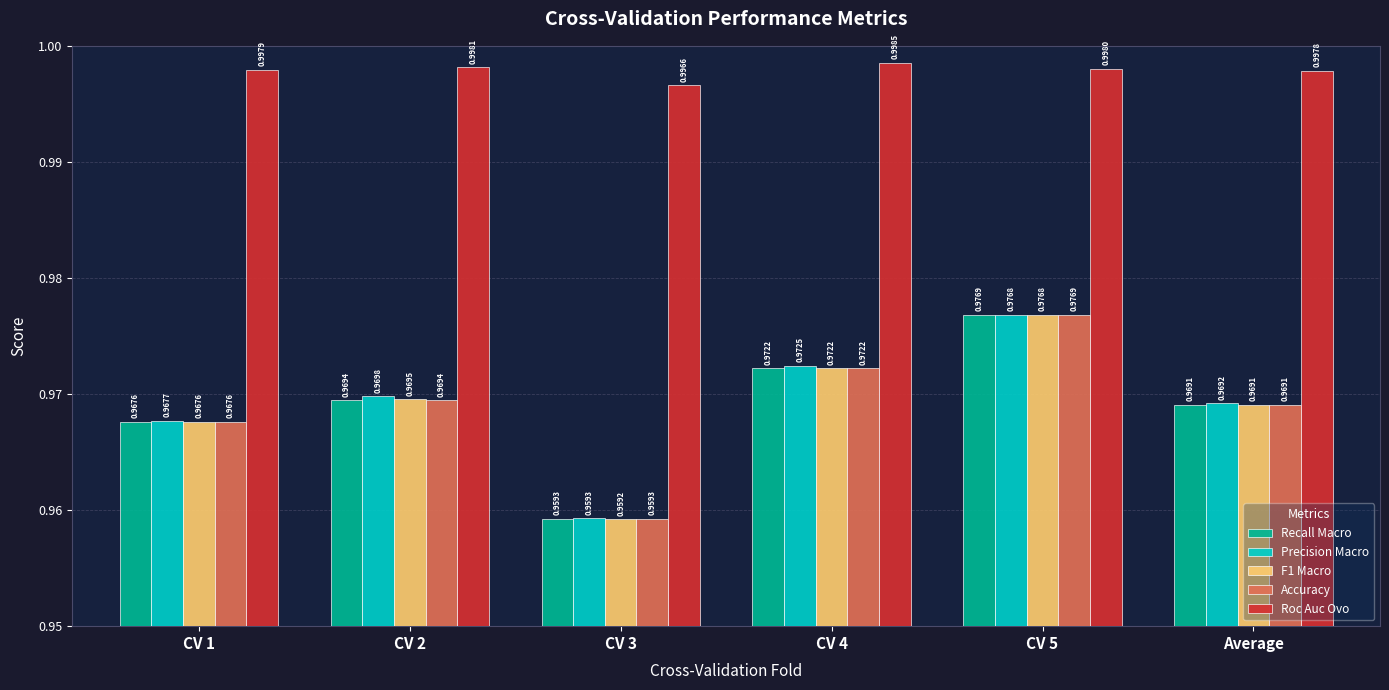

Between CV 1 and CV 4, which series saw the biggest shift?

Precision Macro